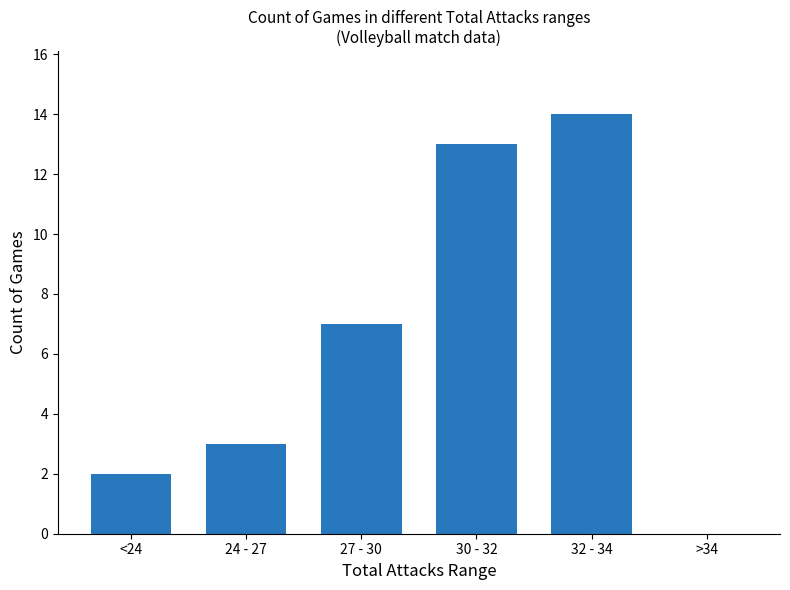

Reading left to right, transcribe all the data shown in this chart.

2	3	7	13	14	0